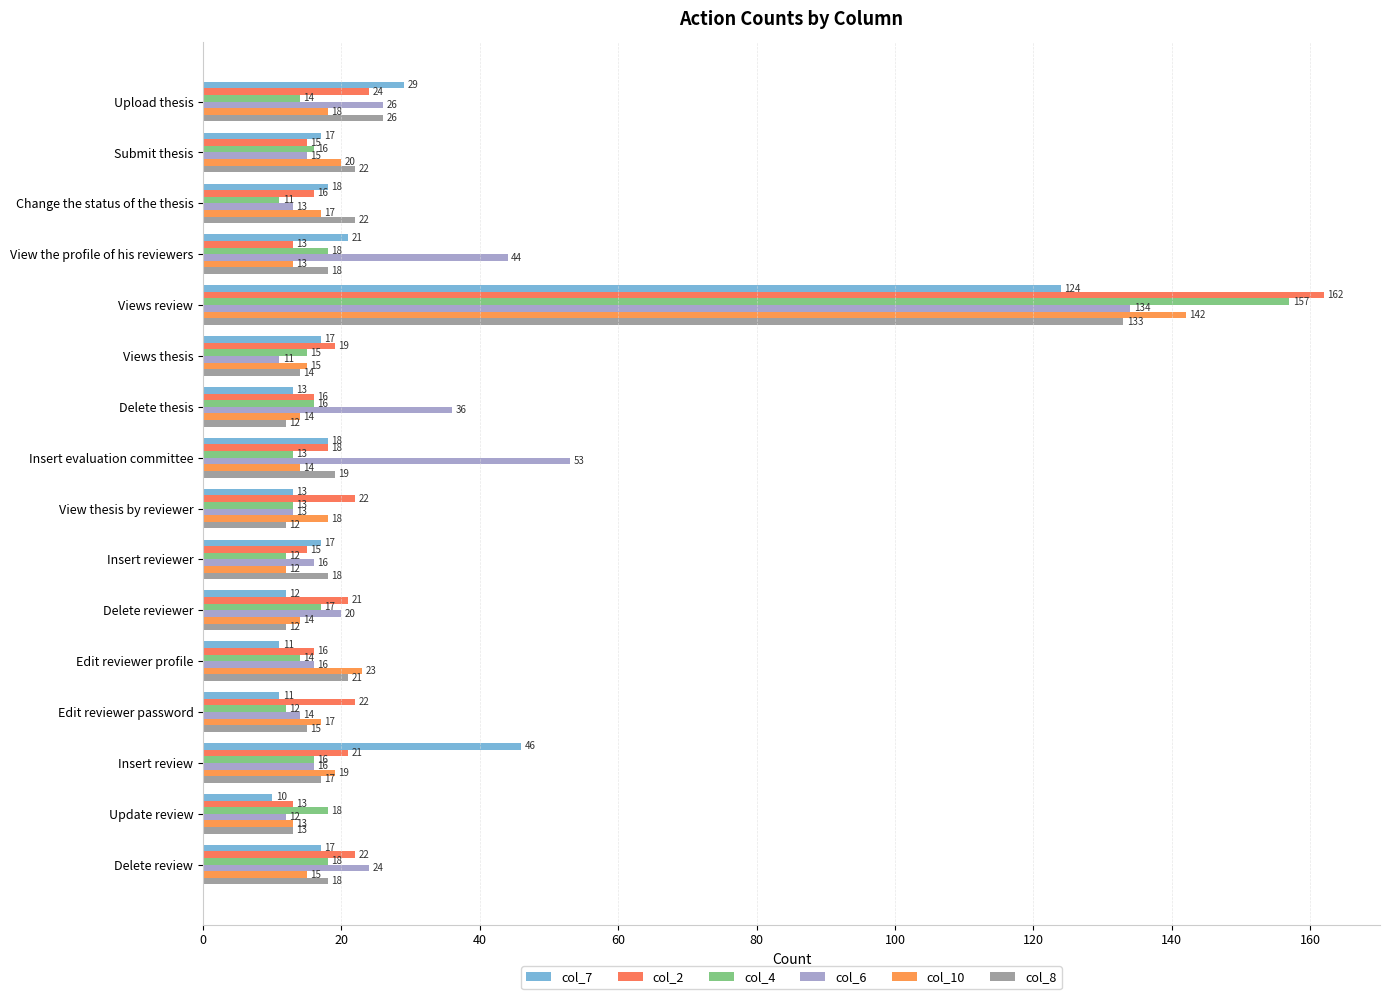

How many values in the col_4 series are below 16?

8